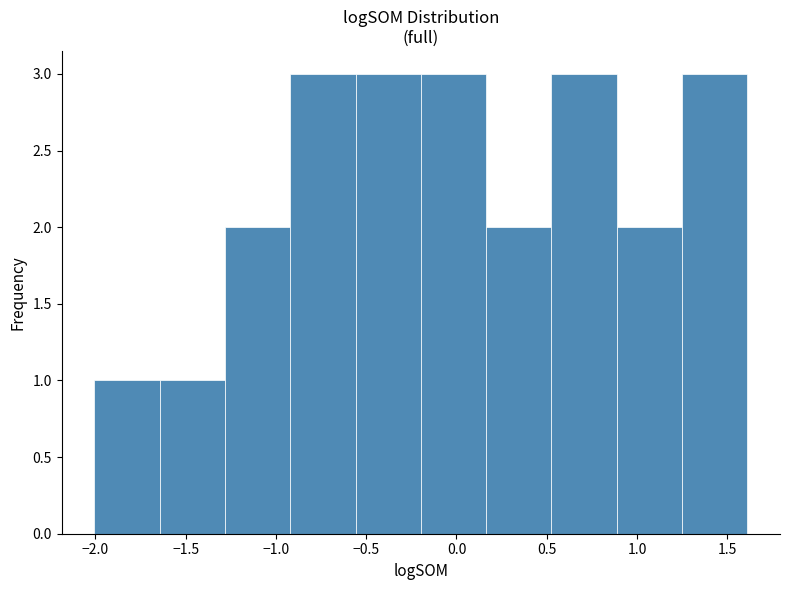

Reading left to right, transcribe this chart: for each bar, give the range it covers on the x-axis and its height. Neither the bar edges nor the heights are printed on the chart, so give them approximately, as read against the axes.

-2.00 to -1.65: 1
-1.65 to -1.30: 1
-1.30 to -0.90: 2
-0.90 to -0.55: 3
-0.55 to -0.20: 3
-0.20 to 0.15: 3
0.15 to 0.55: 2
0.55 to 0.90: 3
0.90 to 1.25: 2
1.25 to 1.60: 3